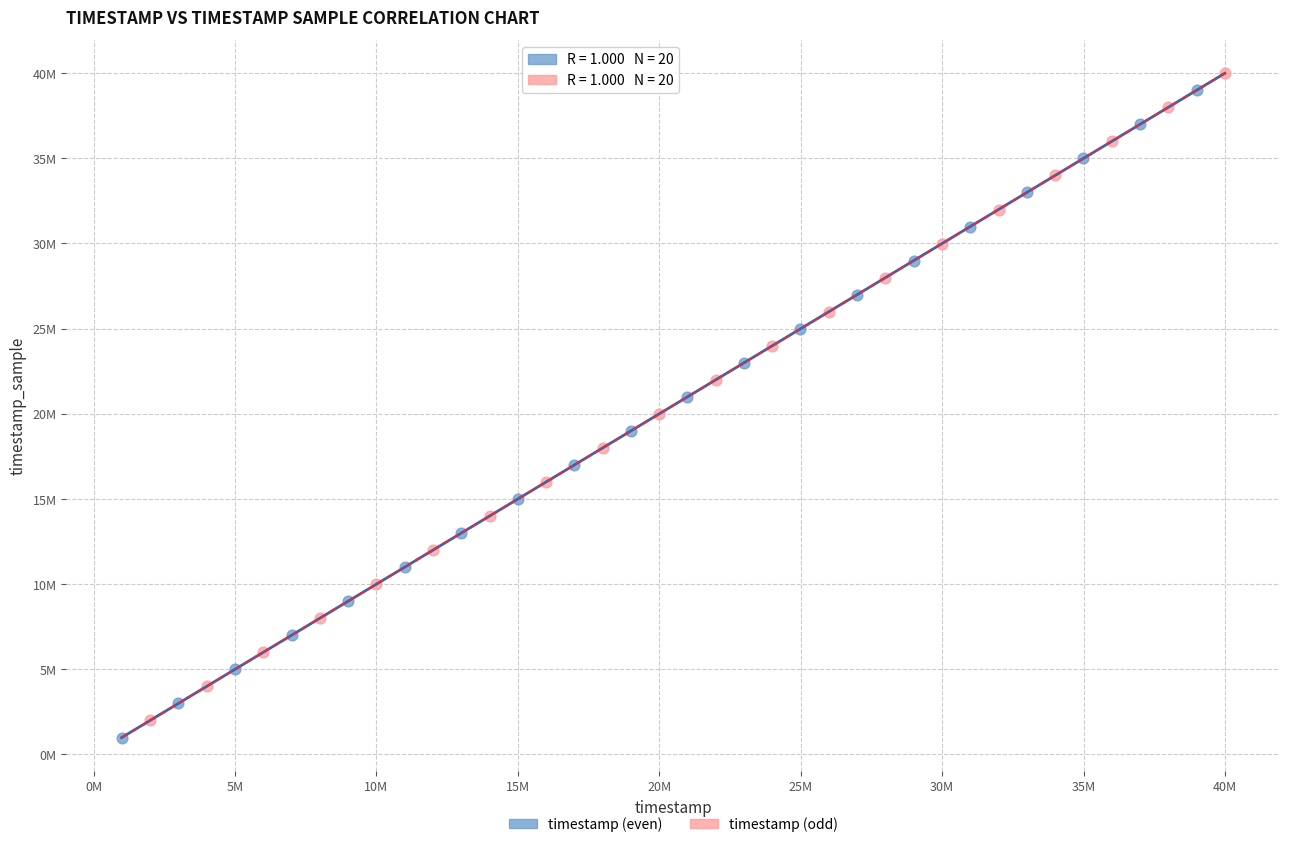

Which series reaches the maximum Y coordinate?

timestamp (odd)